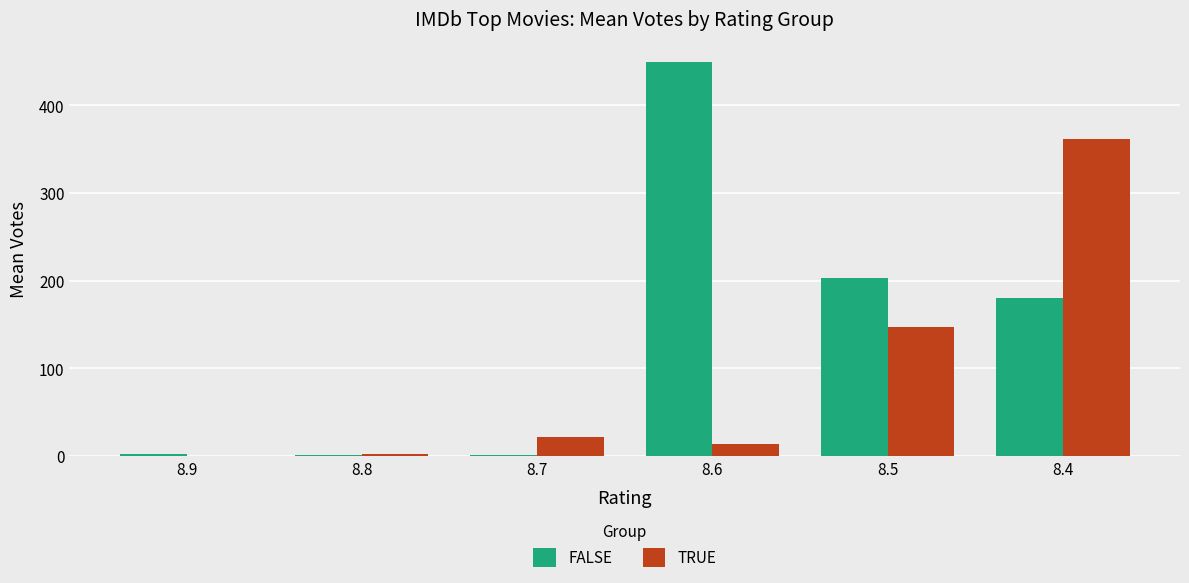

What is the spread (max minus min) of values at 8.9?

2.0